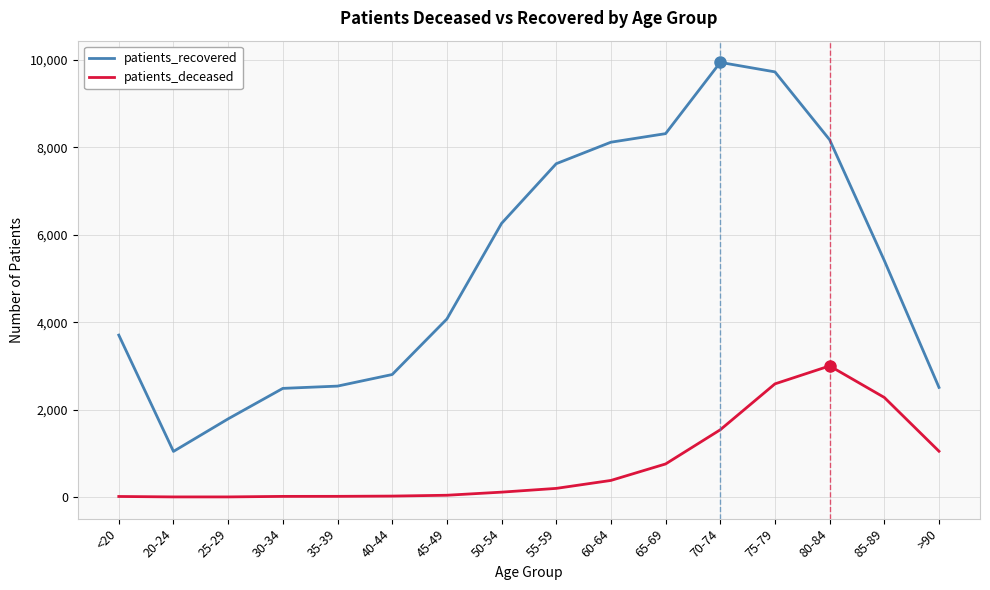

Which series has the largest total across all categories?

patients_recovered